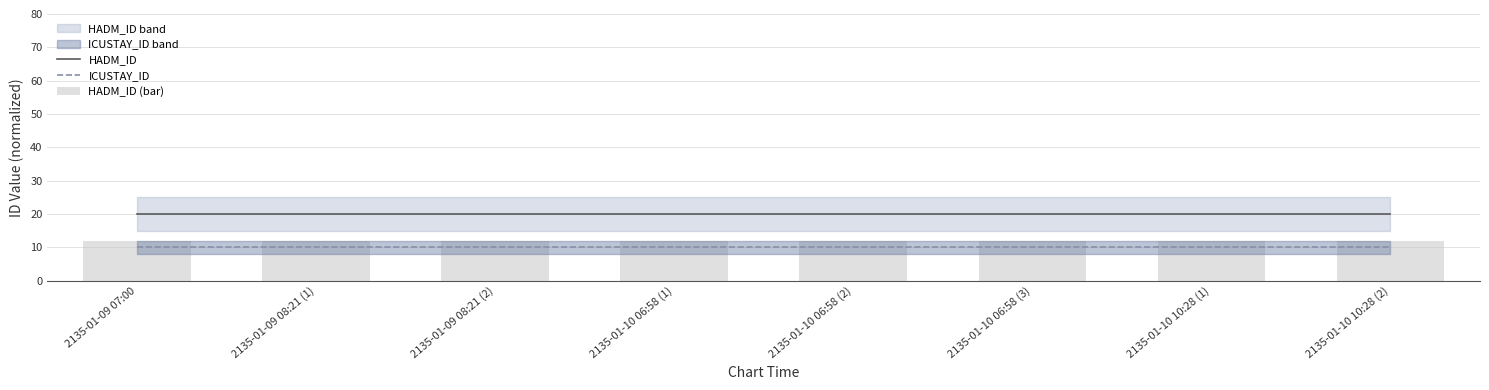

Reading left to right, transcribe all the data shown in this chart.

HADM_ID: 20	20	20	20	20	20	20	20
ICUSTAY_ID: 10	10	10	10	10	10	10	10
HADM_ID (bar): 12	12	12	12	12	12	12	12